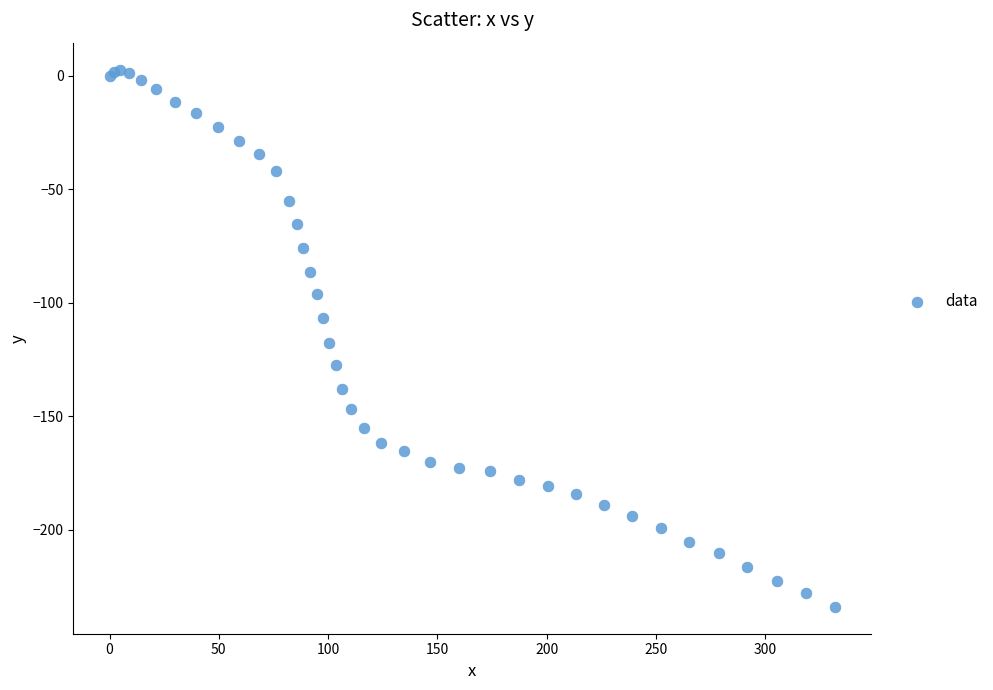

What Y value in the scatter plot is closest to -115?

-117.7